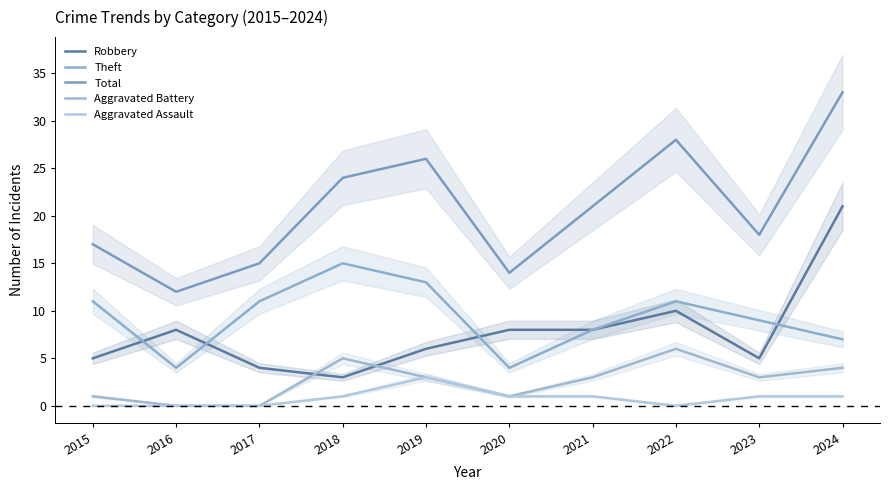

True or false: Theft and Total cross at least once.

False